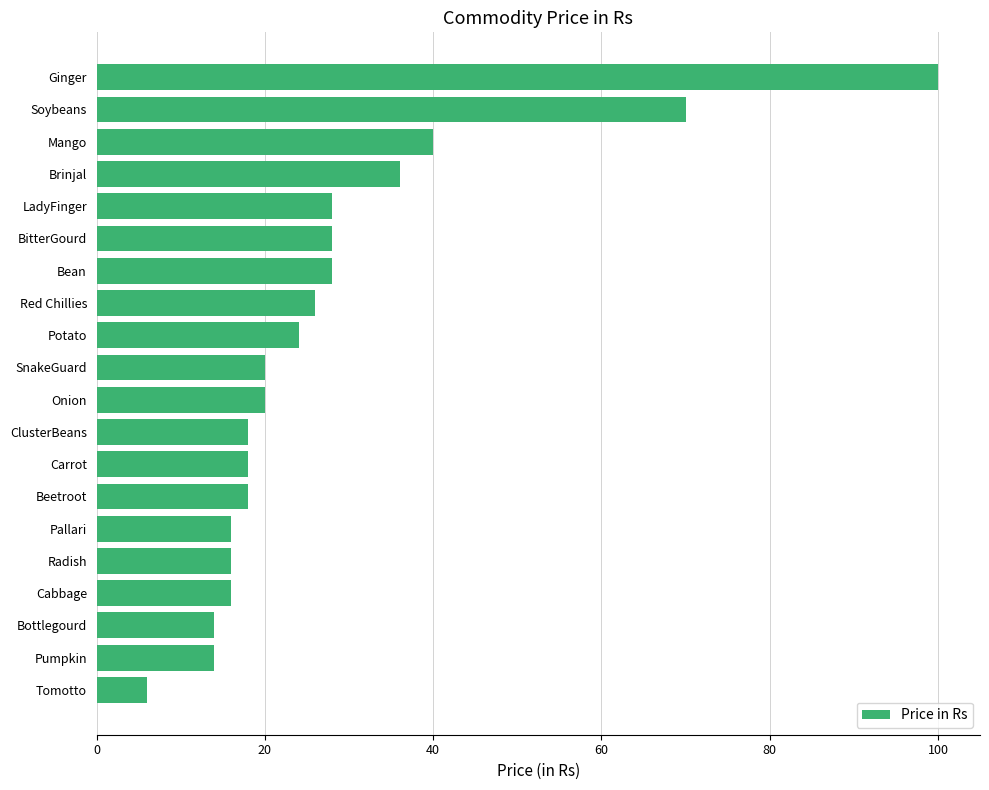

The value at BitterGourd is 47. True or false?

False